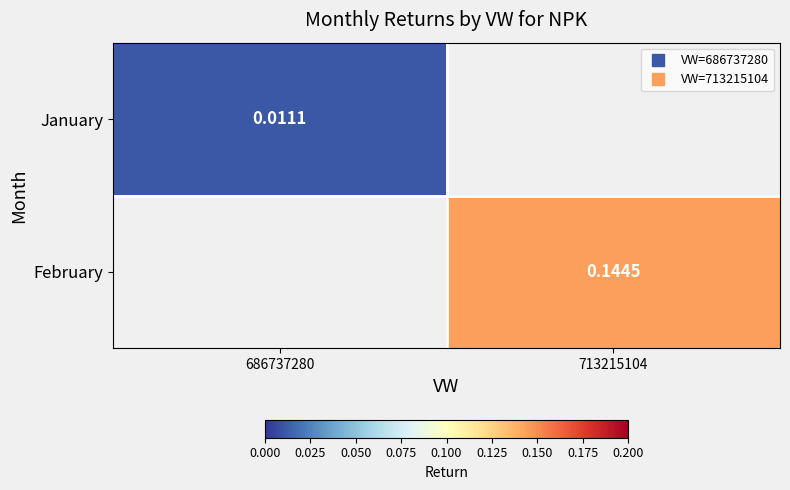

How many positive values does the January series have?

1